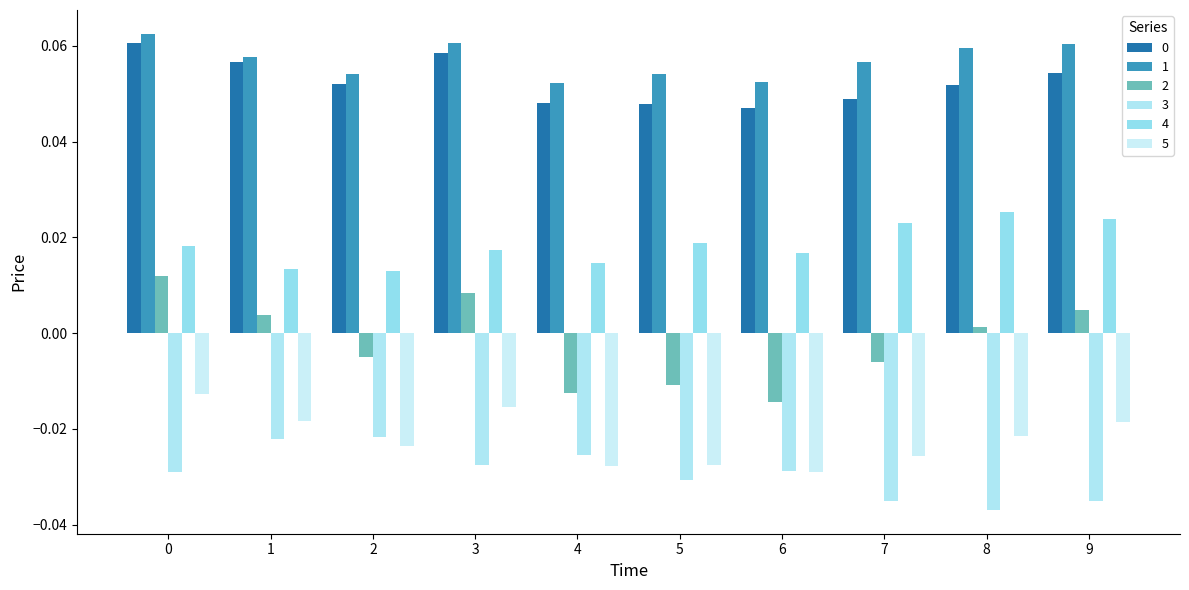

At which label does 5 reach its minimum?

6